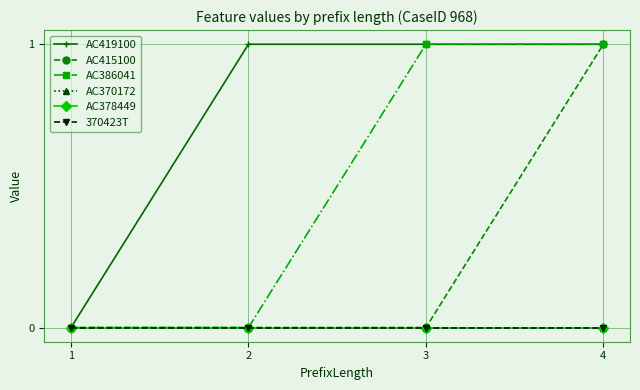

True or false: AC415100 and 370423T cross at least once.

False